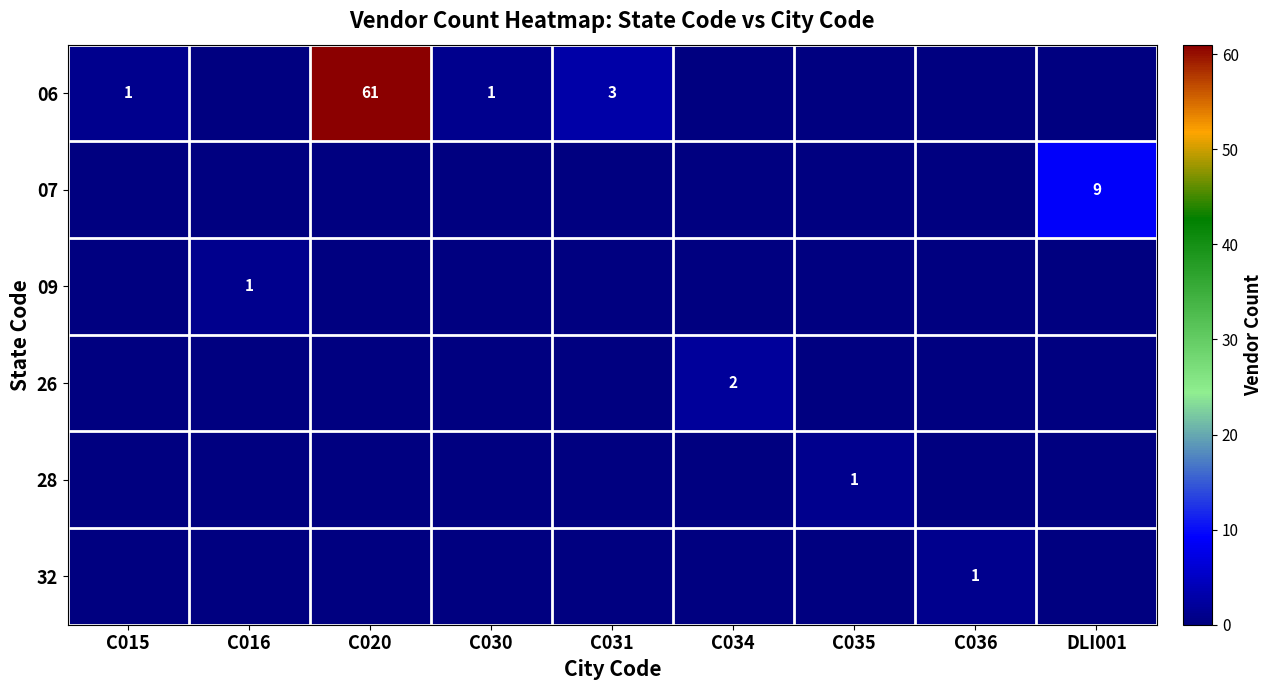

What is the spread (max minus min) of values at C036?

1